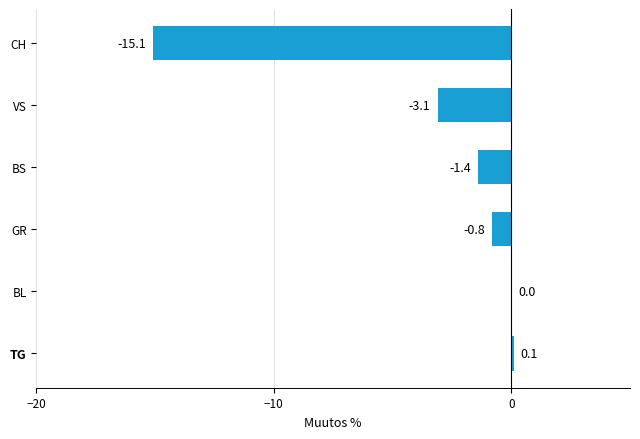

What is the sum of all values?

-20.3